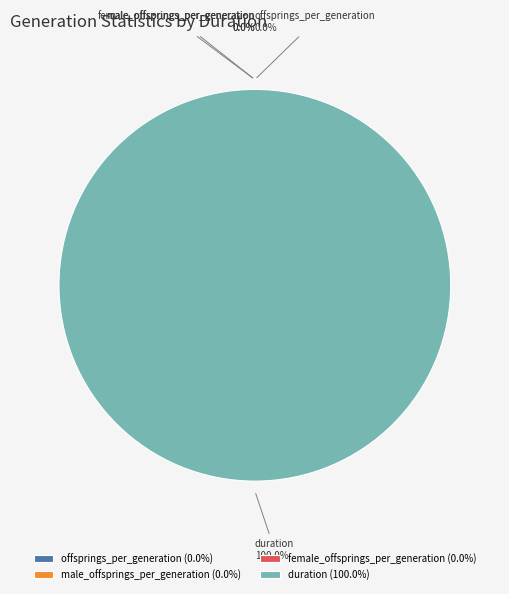

To the nearest percent, what is the difference between the largest and smallest slice percentages?

100%